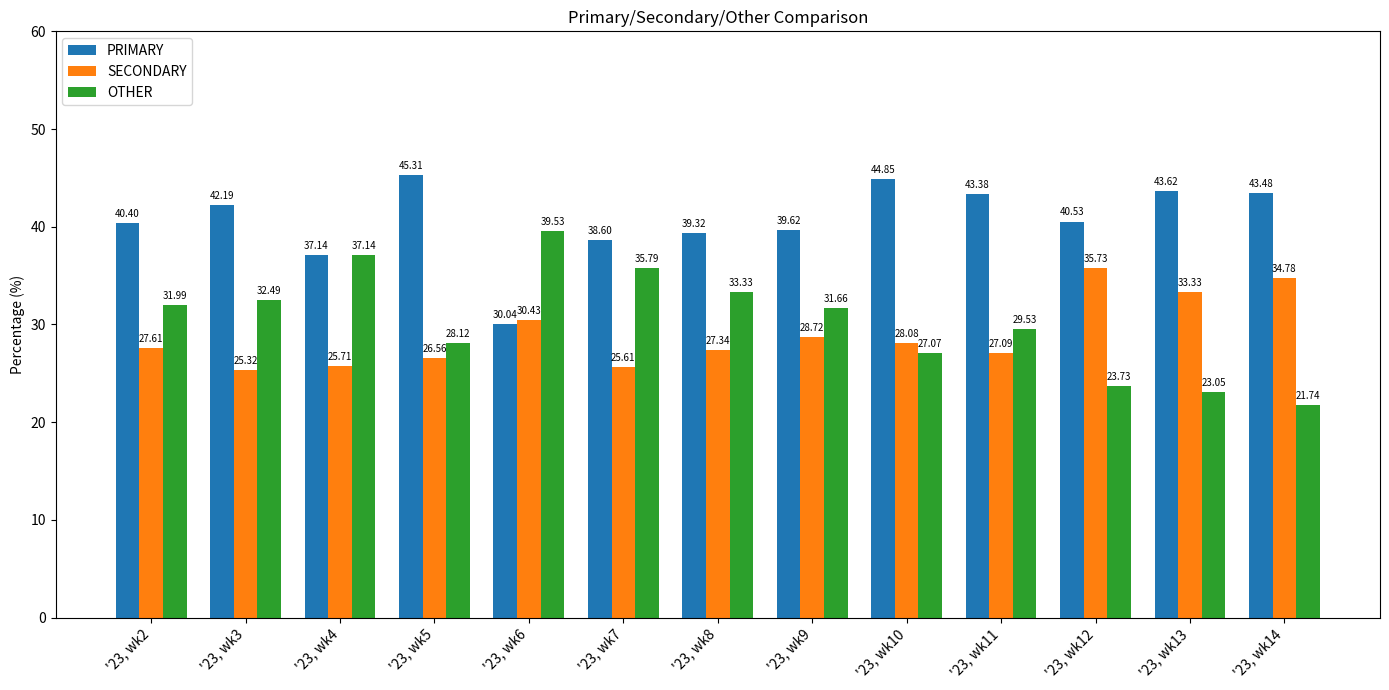

What is the average value of the SECONDARY series?

28.9